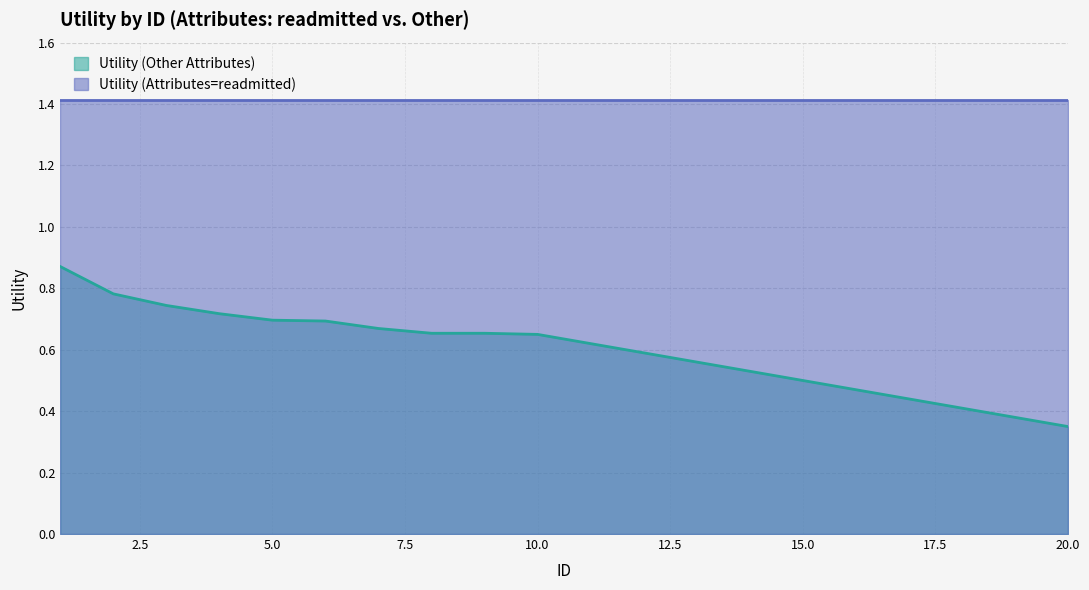

Reading right to left, list all the values displayed in this chart.

0.3	0.4	0.4	0.4	0.5	0.5	0.5	0.6	0.6	0.6	0.7	0.7	0.7	0.7	0.7	0.7	0.7	0.7	0.8	0.9